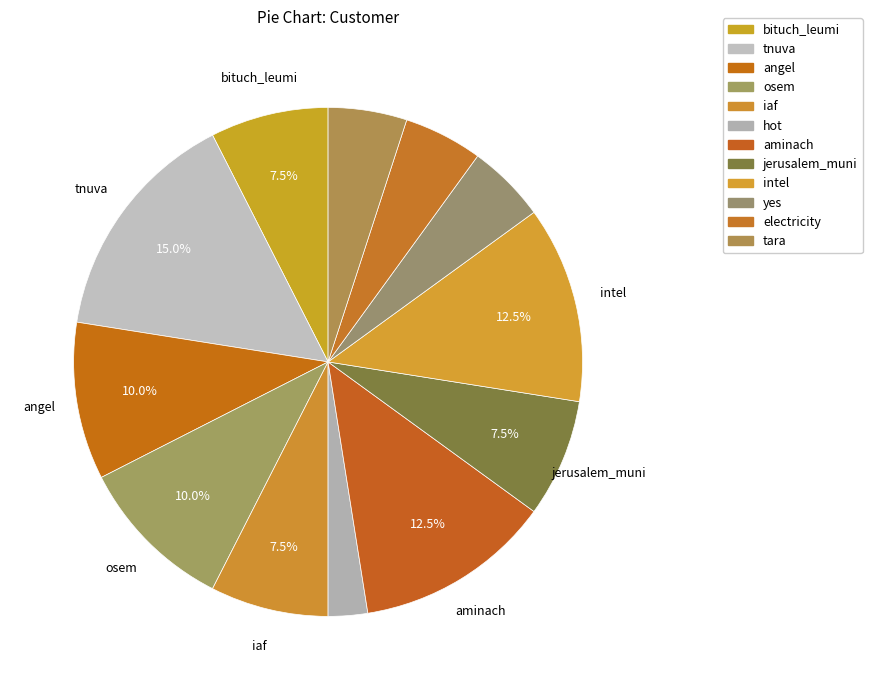

Do bituch_leumi and angel together represent more than half of the pie?

No